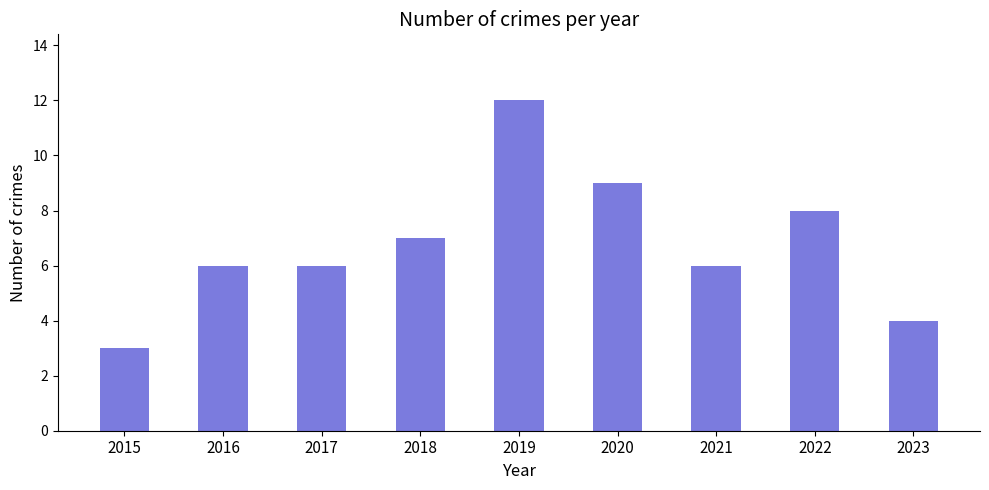

What value does the data have at 2017?

6